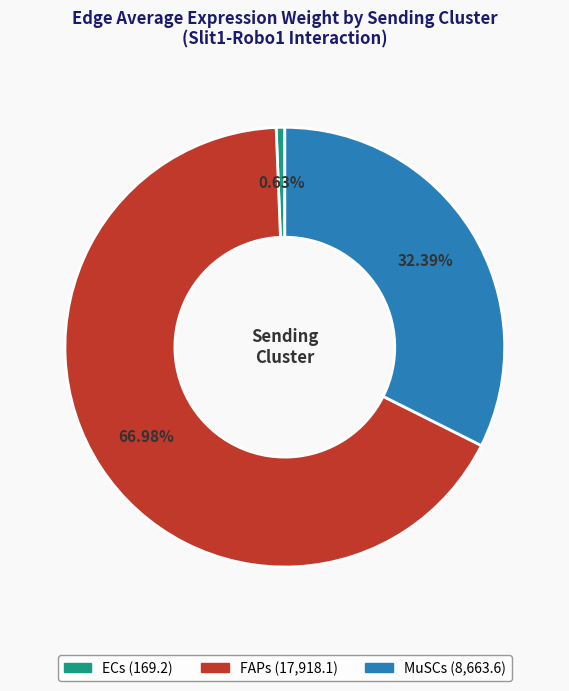

To the nearest percent, what is the combined percentage of FAPs and ECs?

68%